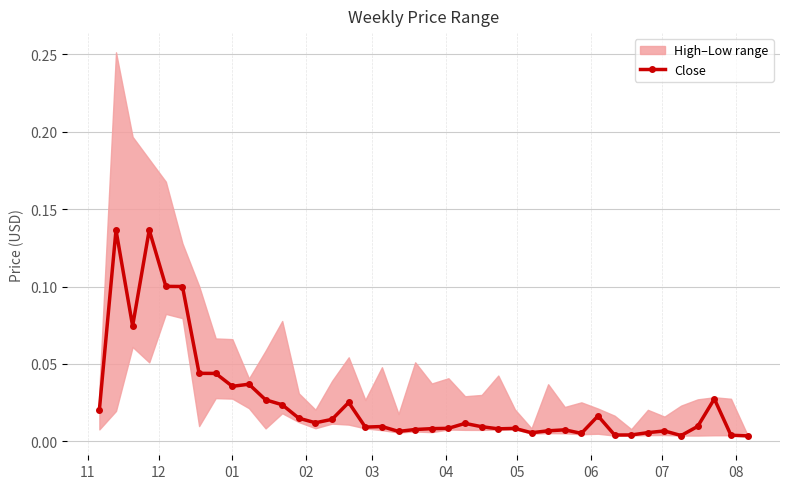

True or false: Close has more than 2 points higher than both neighbors.

True